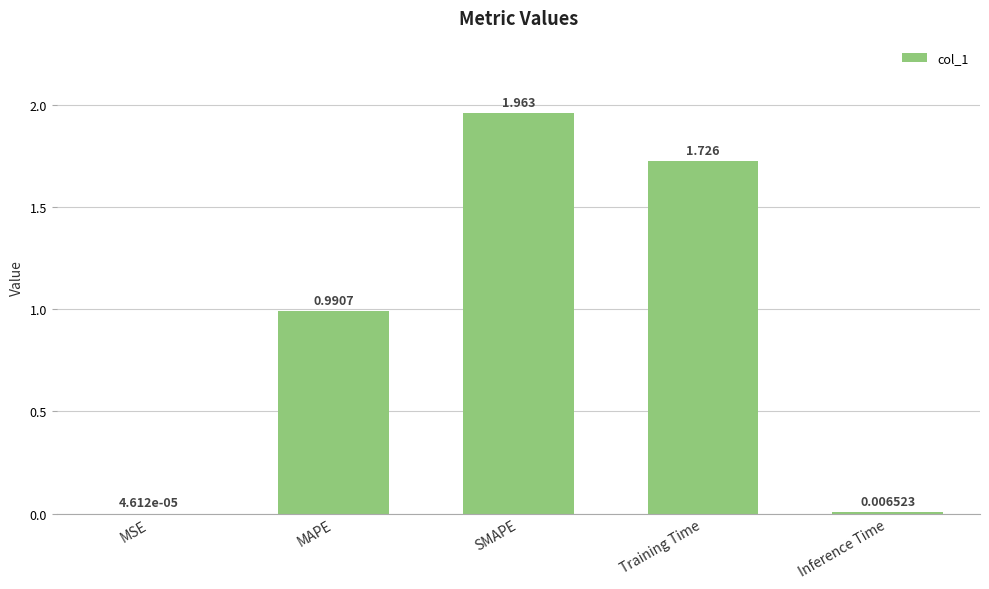

Between MAPE and SMAPE, which is larger?

SMAPE